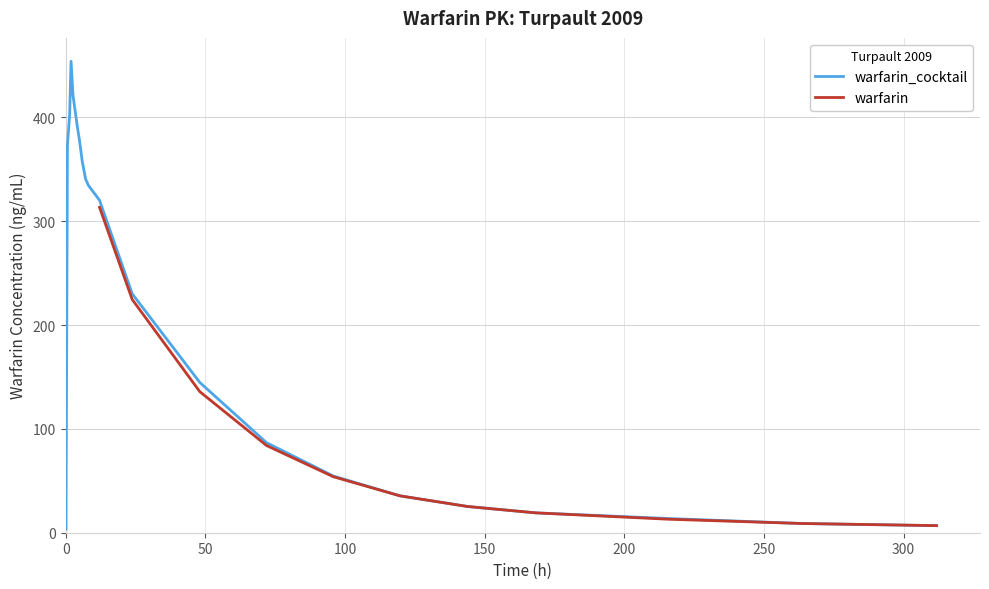

Is the value of warfarin at 15 greater than the value of warfarin_cocktail at 0?

Yes